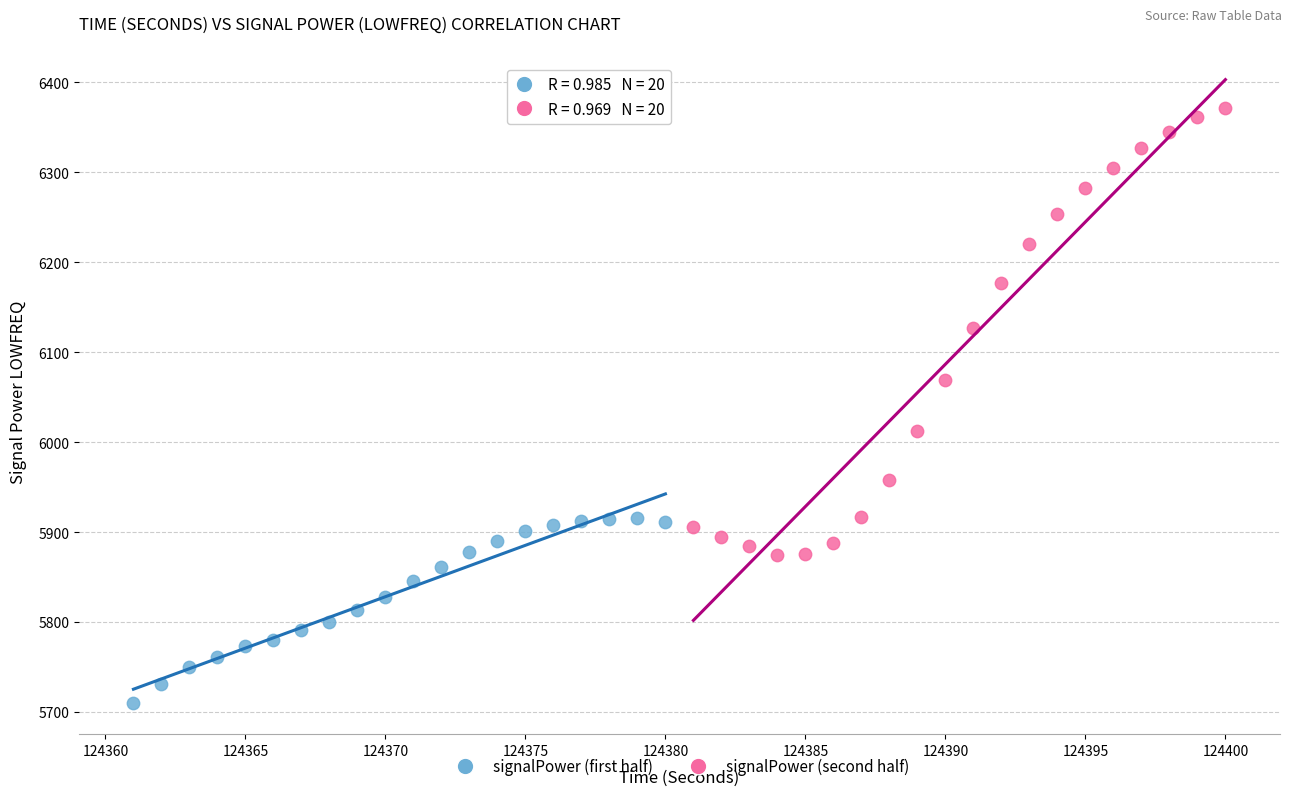

Which series reaches the maximum Y coordinate?

signalPower (second half)